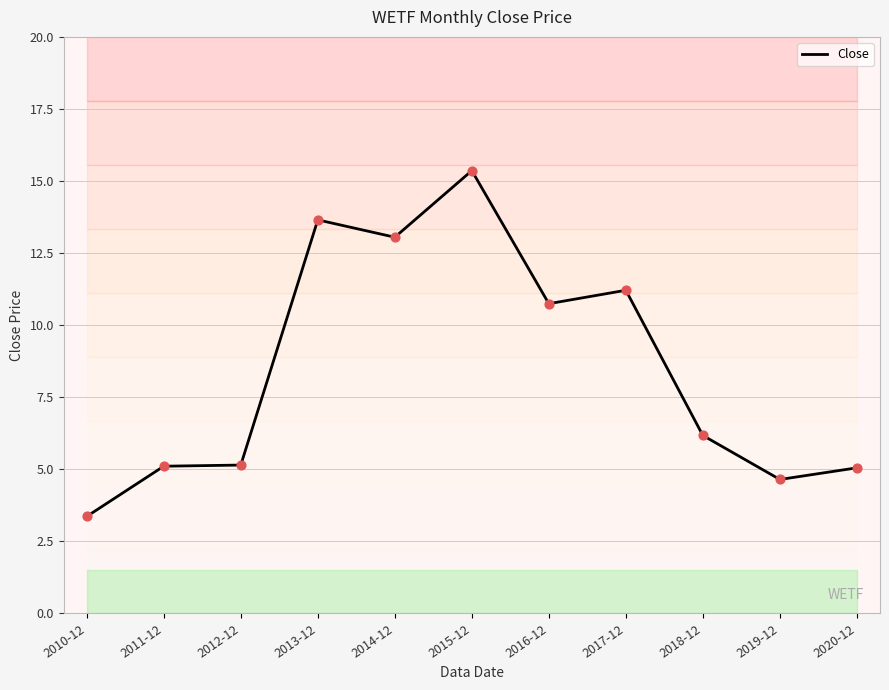

Between 2018-12 and 2015-12, which is larger?

2015-12